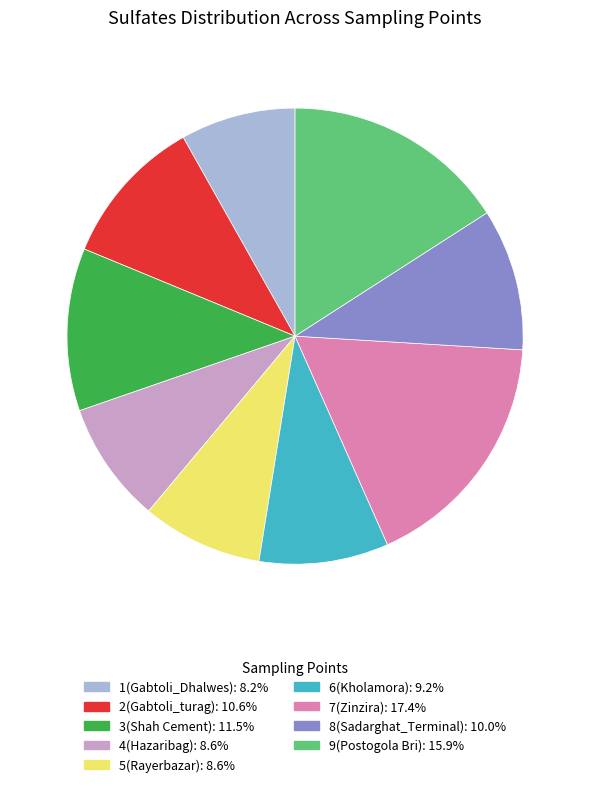

Is it true that 4(Hazaribag) is 1% of the pie?

False